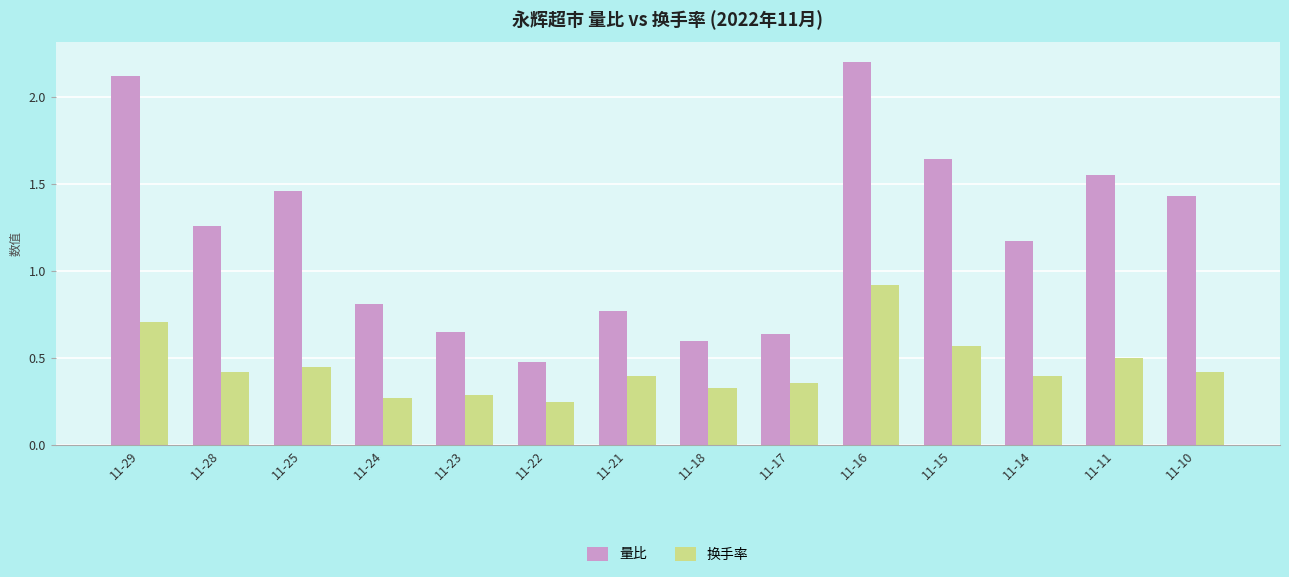

Between 11-17 and 11-10, which series saw the biggest shift?

量比